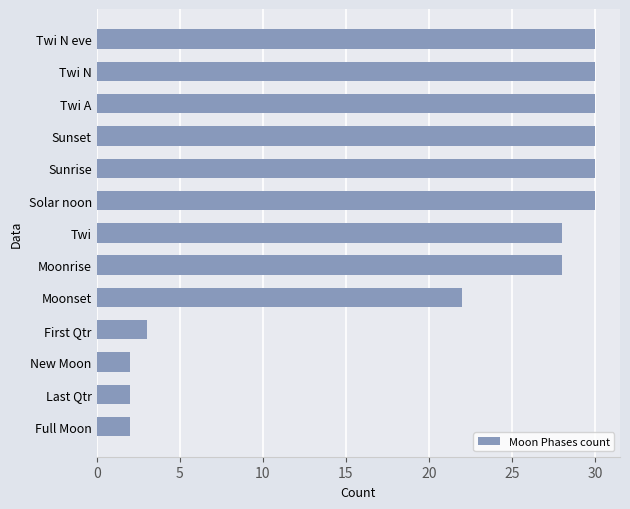

What is the maximum value shown in the chart?

30